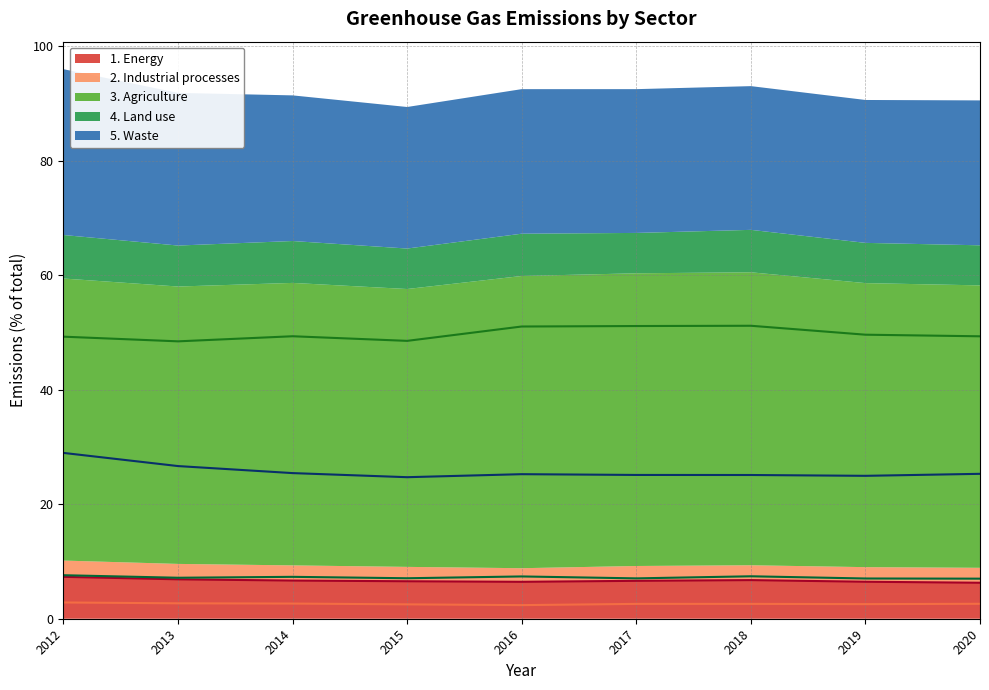

What is the lowest value of the 1. Energy series?

6.3